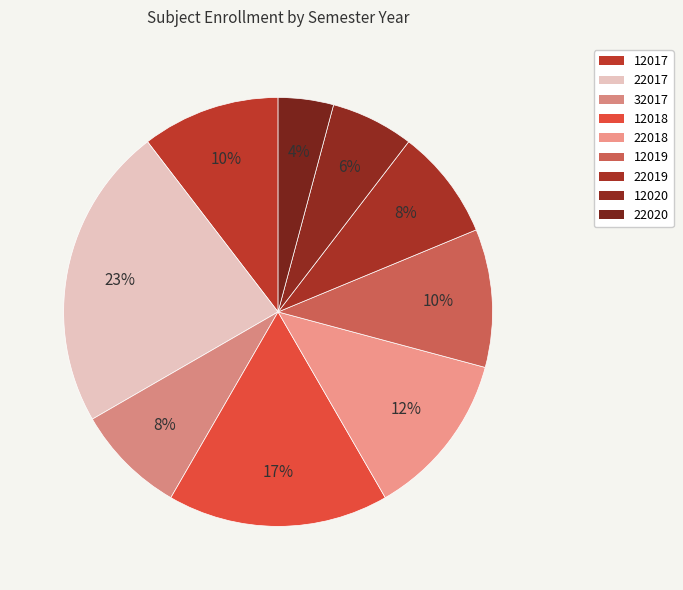

How many slices are in this pie chart?

9